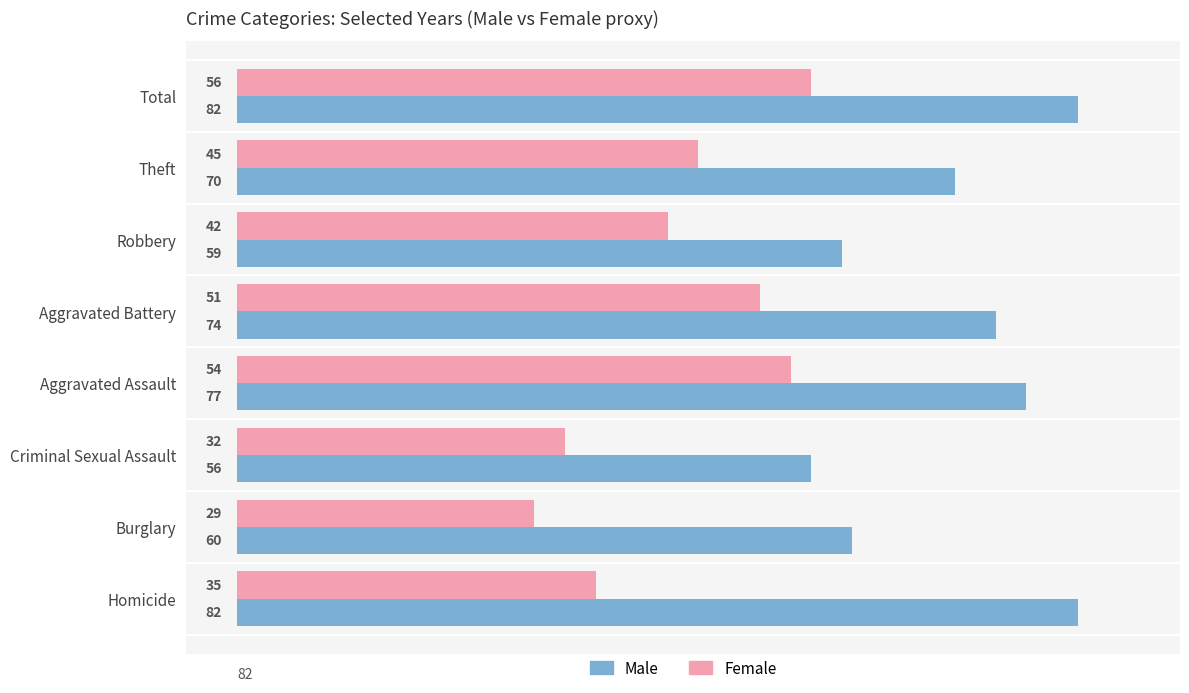

Rank the series at Robbery from lowest to highest value.

Female, Male